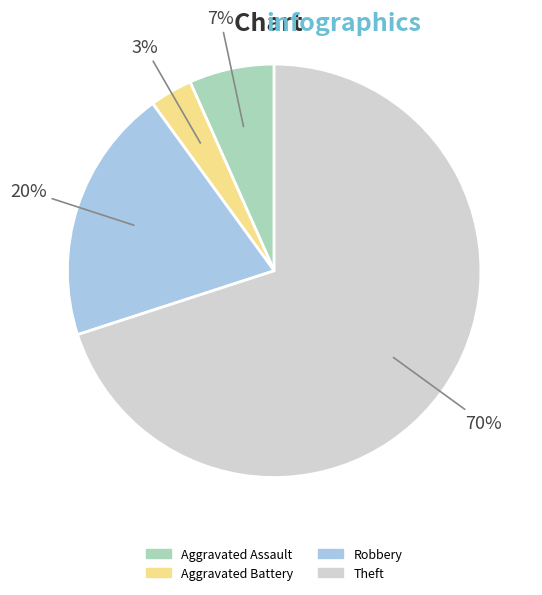

Rank the categories by value from lowest to highest.

Aggravated Battery, Aggravated Assault, Robbery, Theft